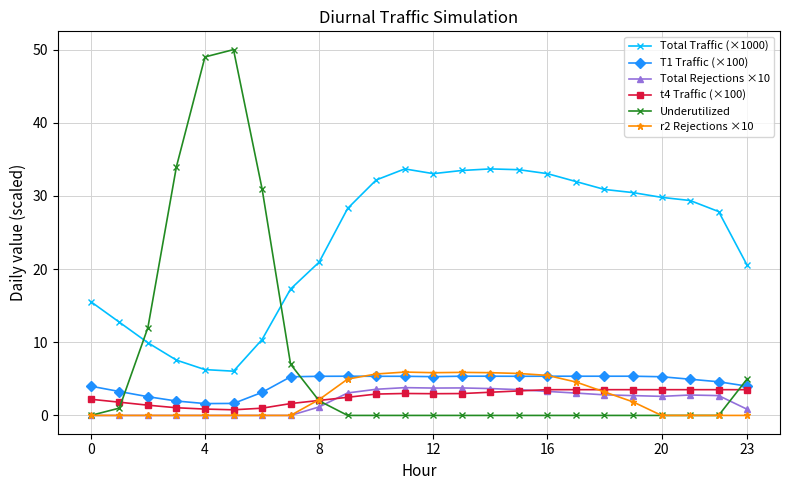

True or false: t4 Traffic (×100) has more than 0 interior local peaks.

True